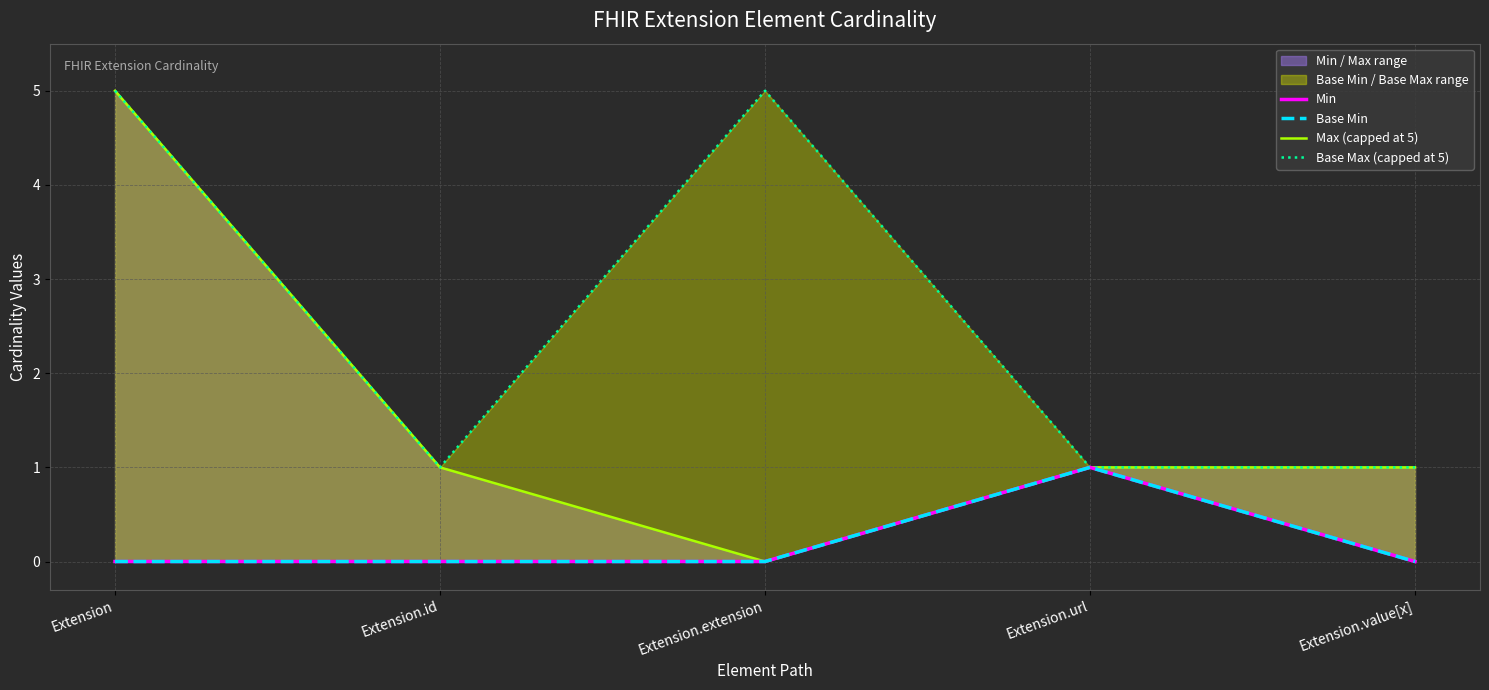

True or false: Base Max (capped at 5) and Min cross at least once.

False